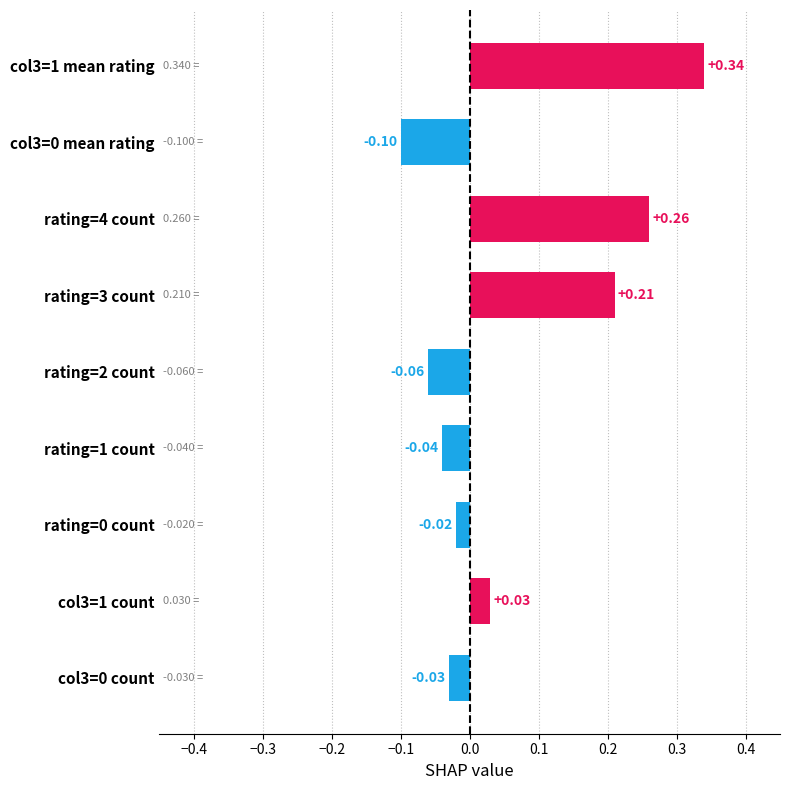

What is the change in value from rating=3 count to rating=2 count?

-0.3